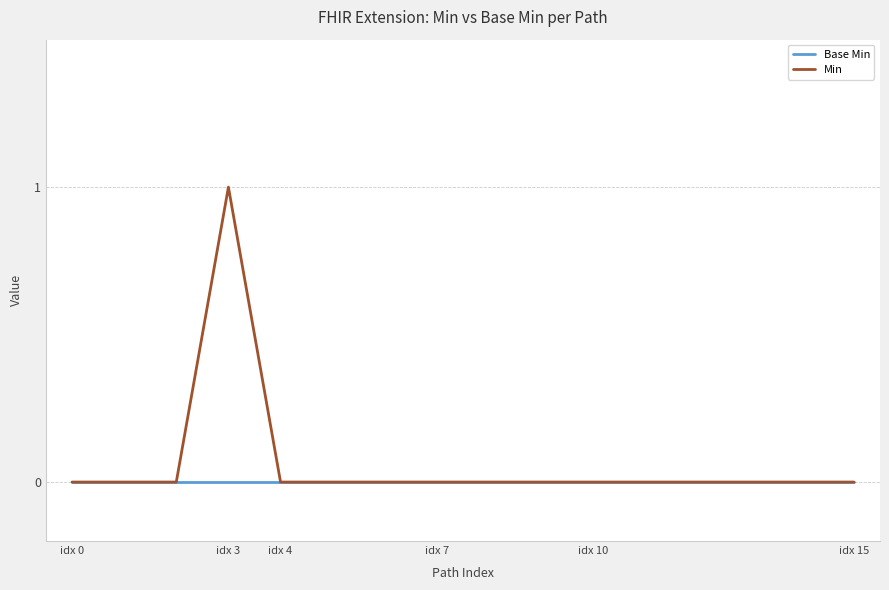

Which series has the largest range (max minus min)?

Min